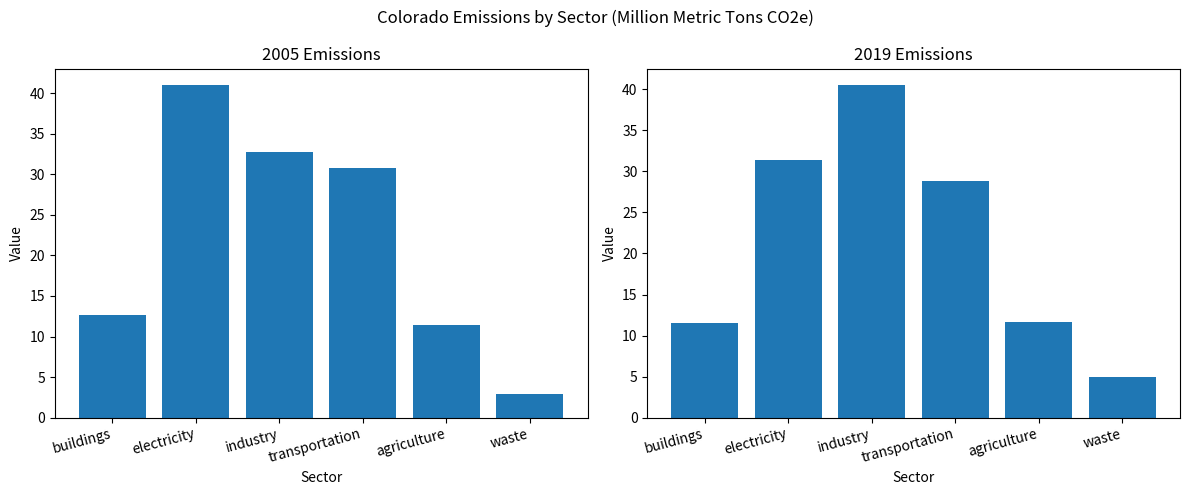

The 2019 series shows 4.9 at waste. True or false?

True